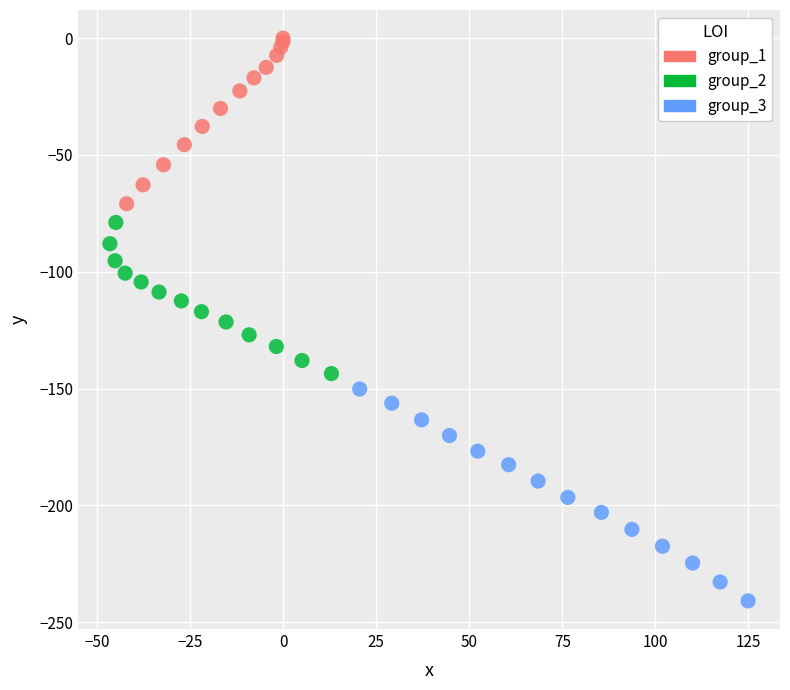

Which series reaches the maximum Y coordinate?

group_1